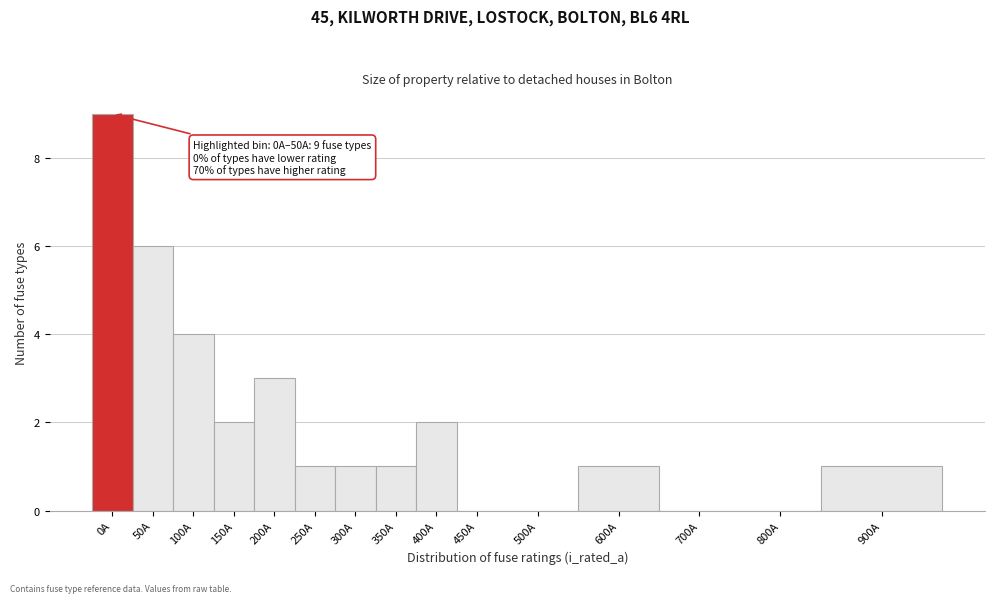

Reading left to right, what are all the values shown in this chart?

0A=9	50A=6	100A=4	150A=2	200A=3	250A=1	300A=1	350A=1	400A=2	450A=0	500A=0	600A=1	700A=0	800A=0	900A=1